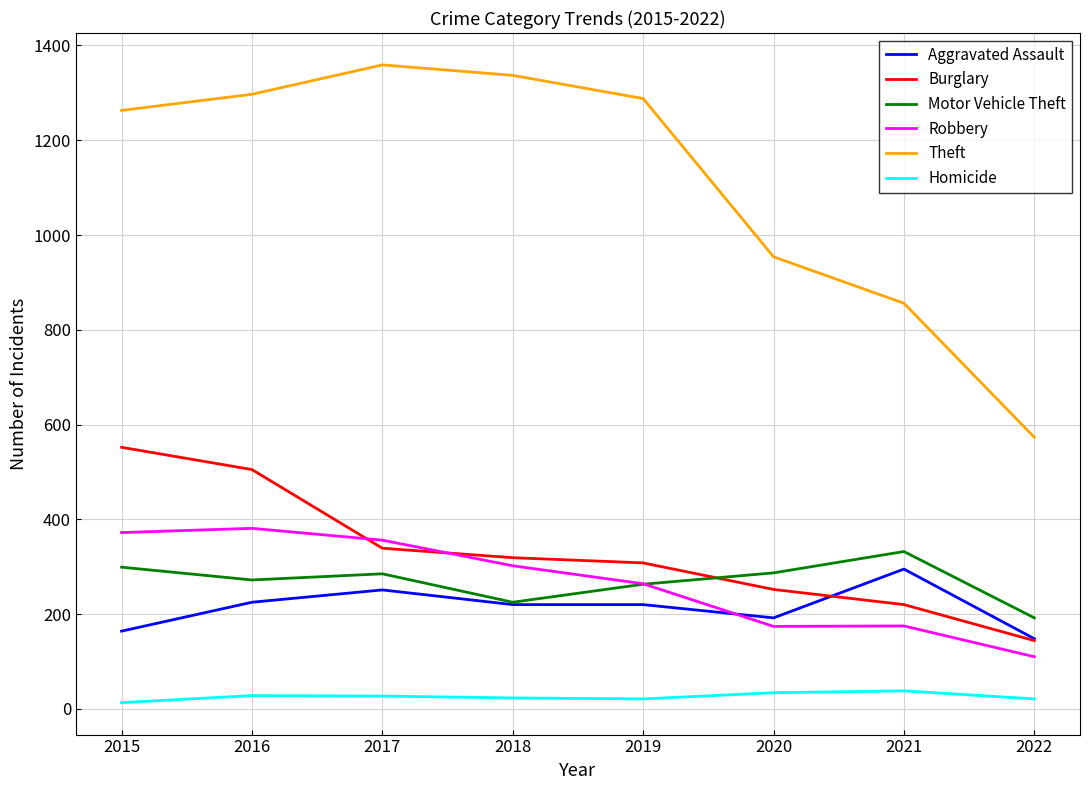

True or false: Burglary and Theft cross at least once.

False